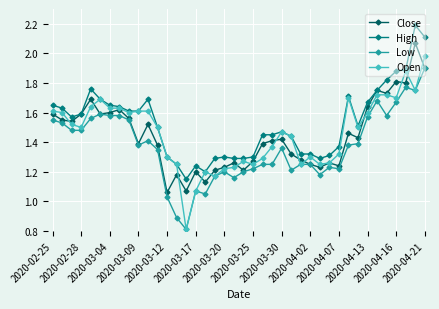

Which series has the largest total across all categories?

High